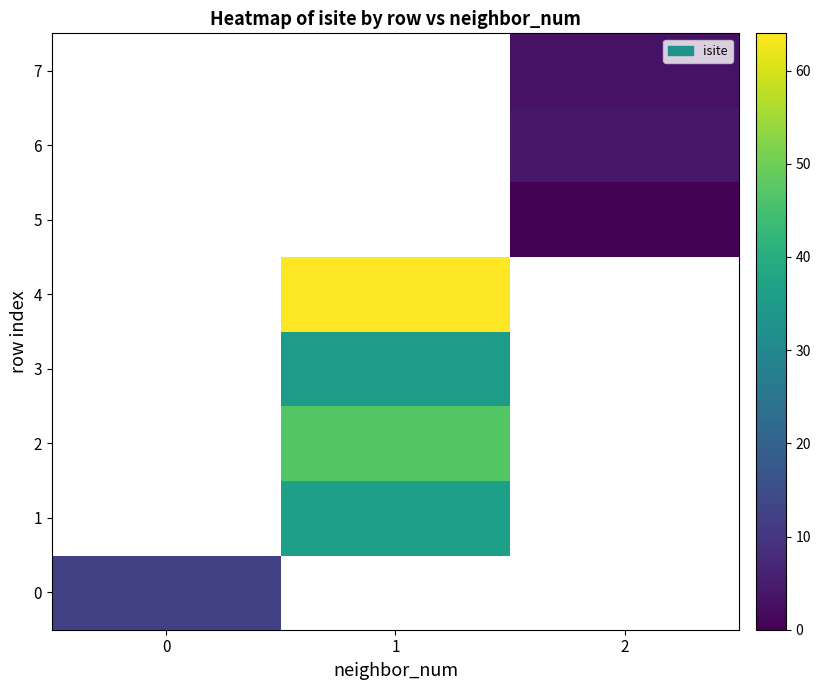

What is the maximum value shown in the chart?

64.0